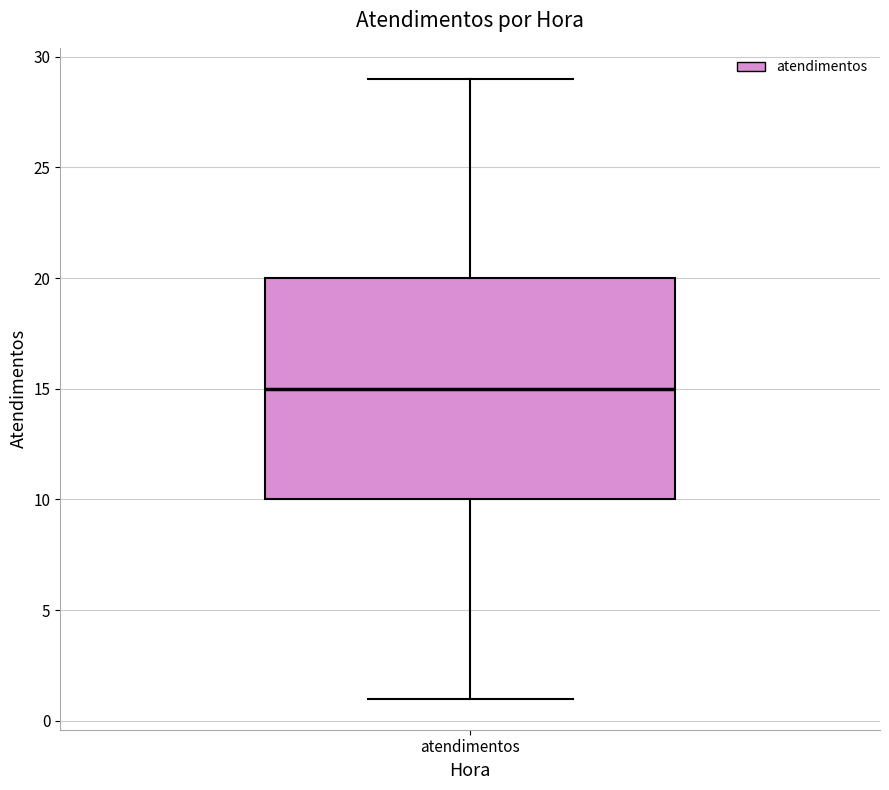

Read this box plot against the y-axis: the position of the median line, the range covered by the box, and the ends of both whiskers. The values are not printed on the chart, so give them approximately, as read against the axis.

median 15, box 10 to 20, whiskers 1 to 29